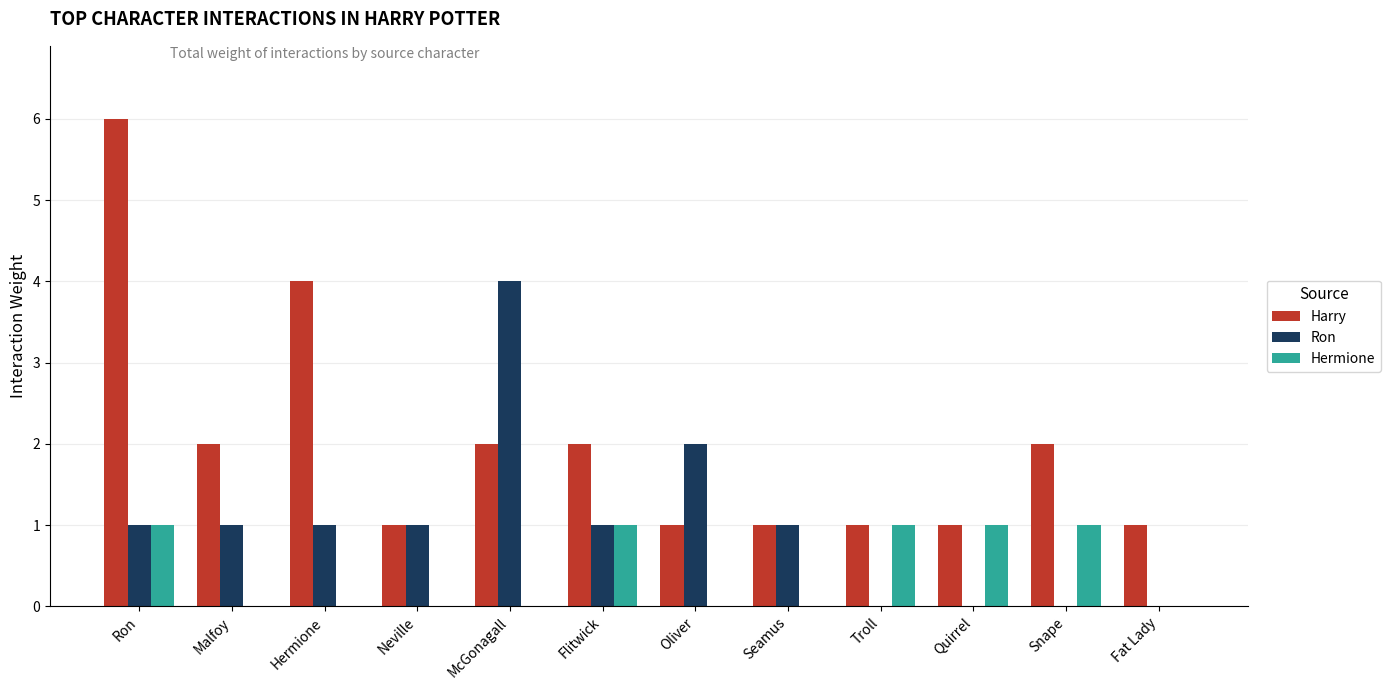

What is the sum of all Ron values?

12